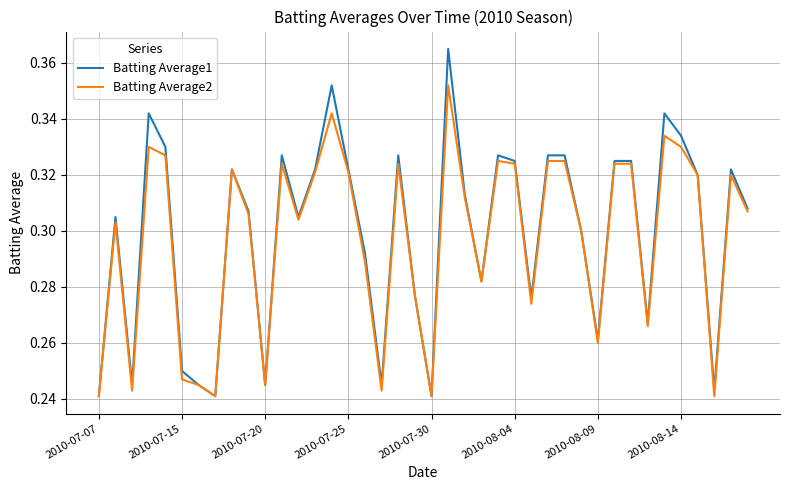

Which series has the largest total across all categories?

Batting Average1